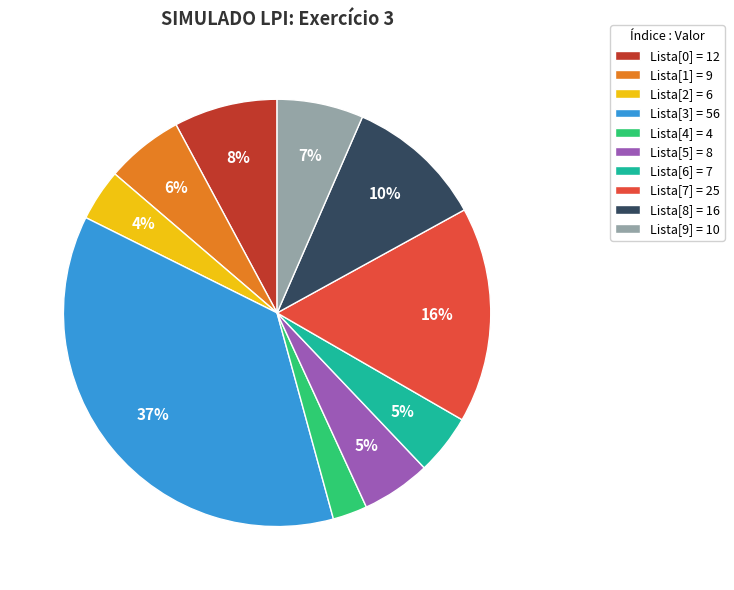

Do Lista[1] = 9 and Lista[2] = 6 together represent more than half of the pie?

No